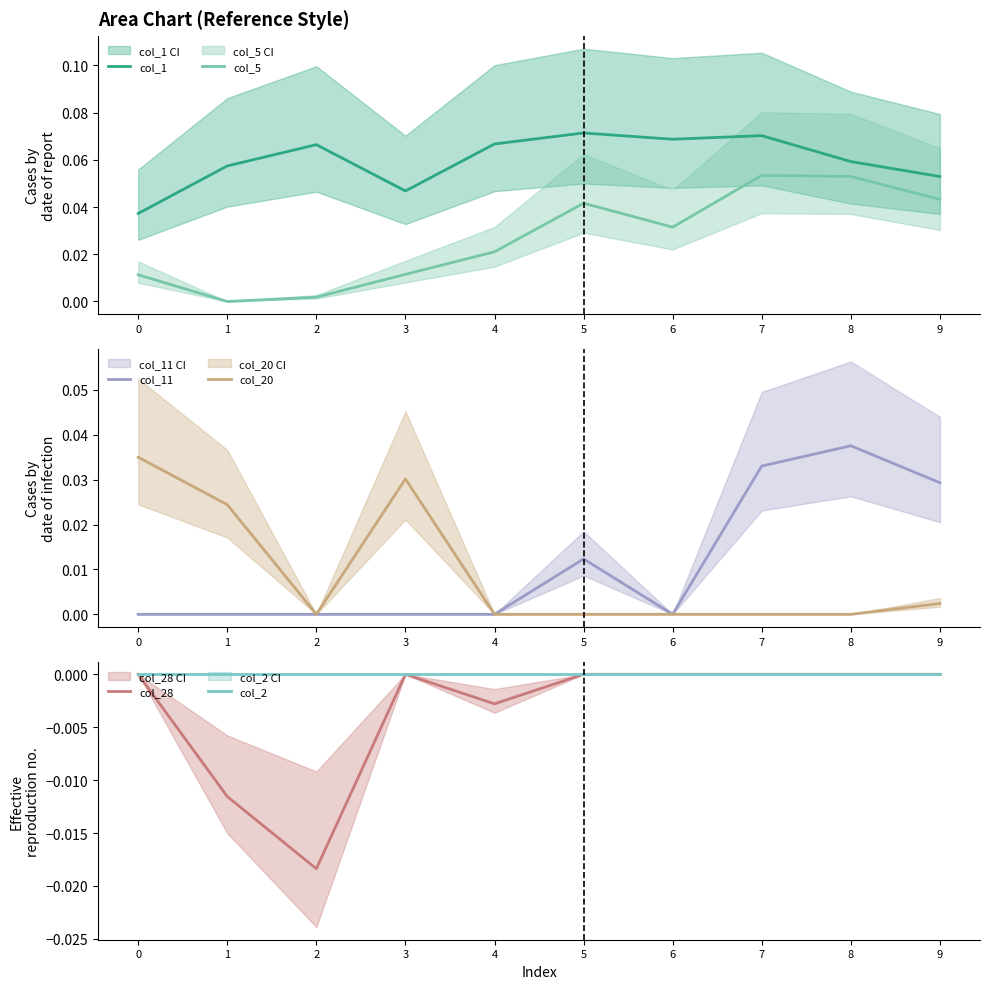

True or false: col_20 has a value of 0.0 at 2.

True